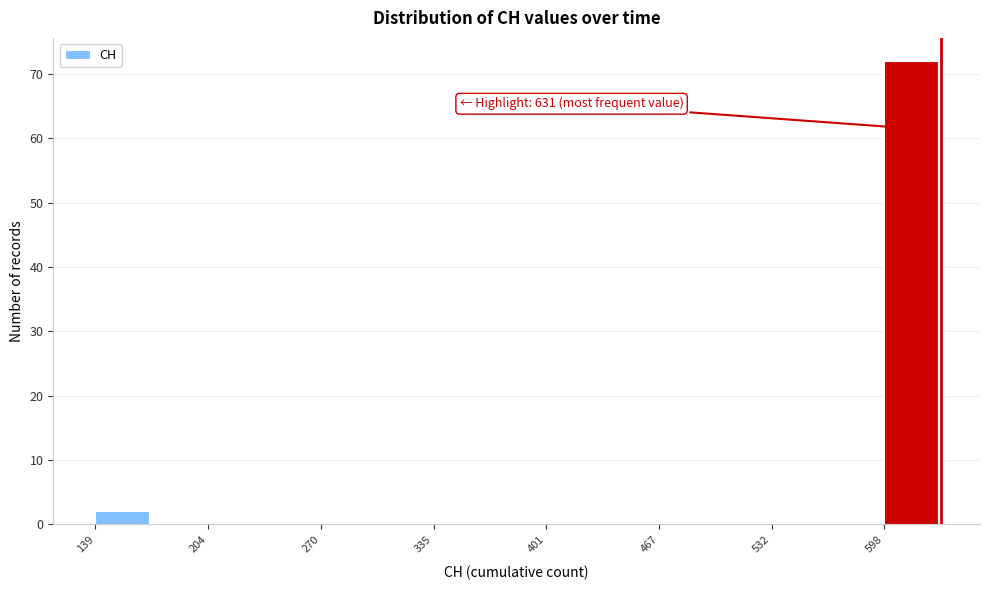

Read against the x-axis, roughly where is the centre of the tallest bar?

610